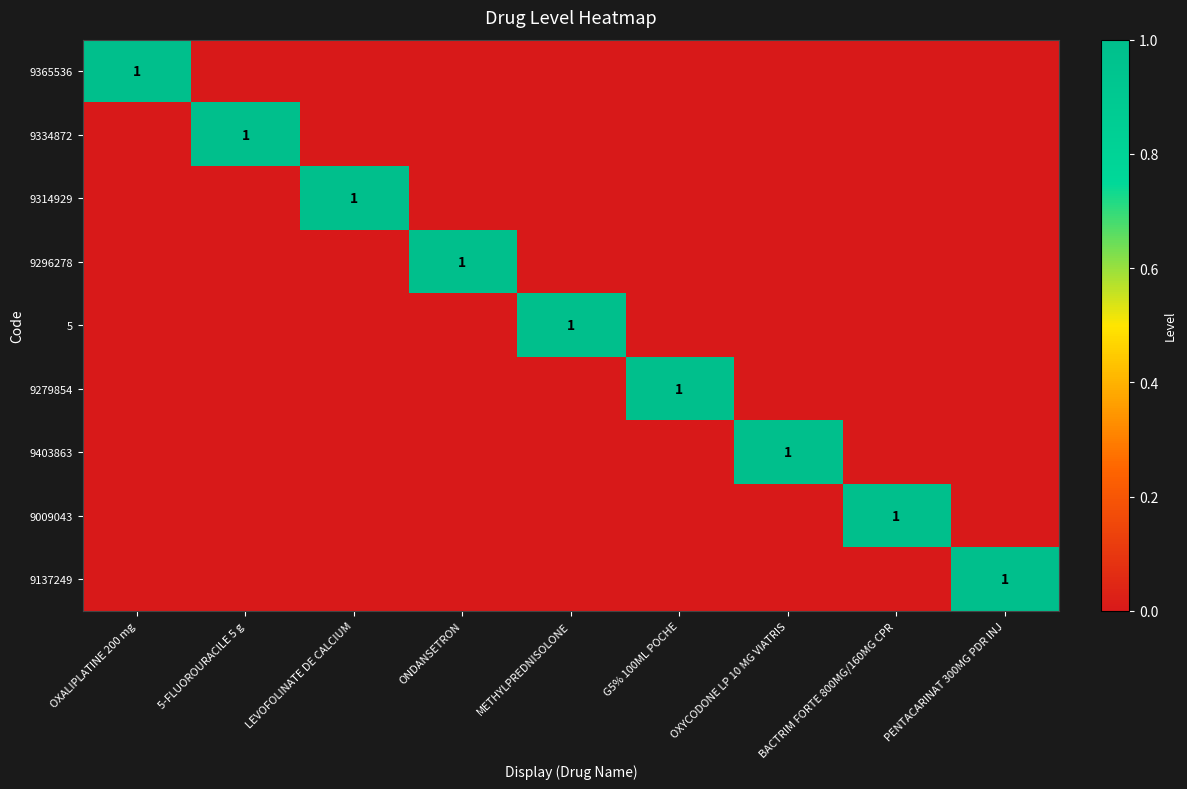

What is the total value across all series at 5-FLUOROURACILE 5 g?

1